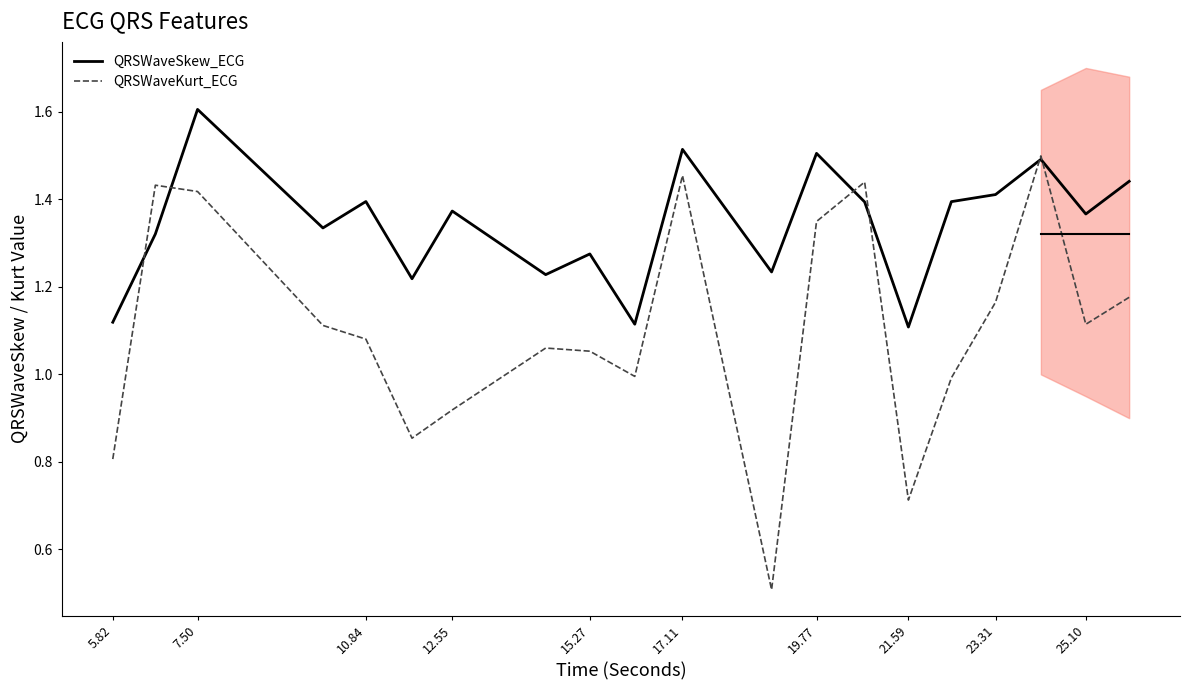

The value of QRSWaveSkew_ECG at 19.77 is 1.5. True or false?

True